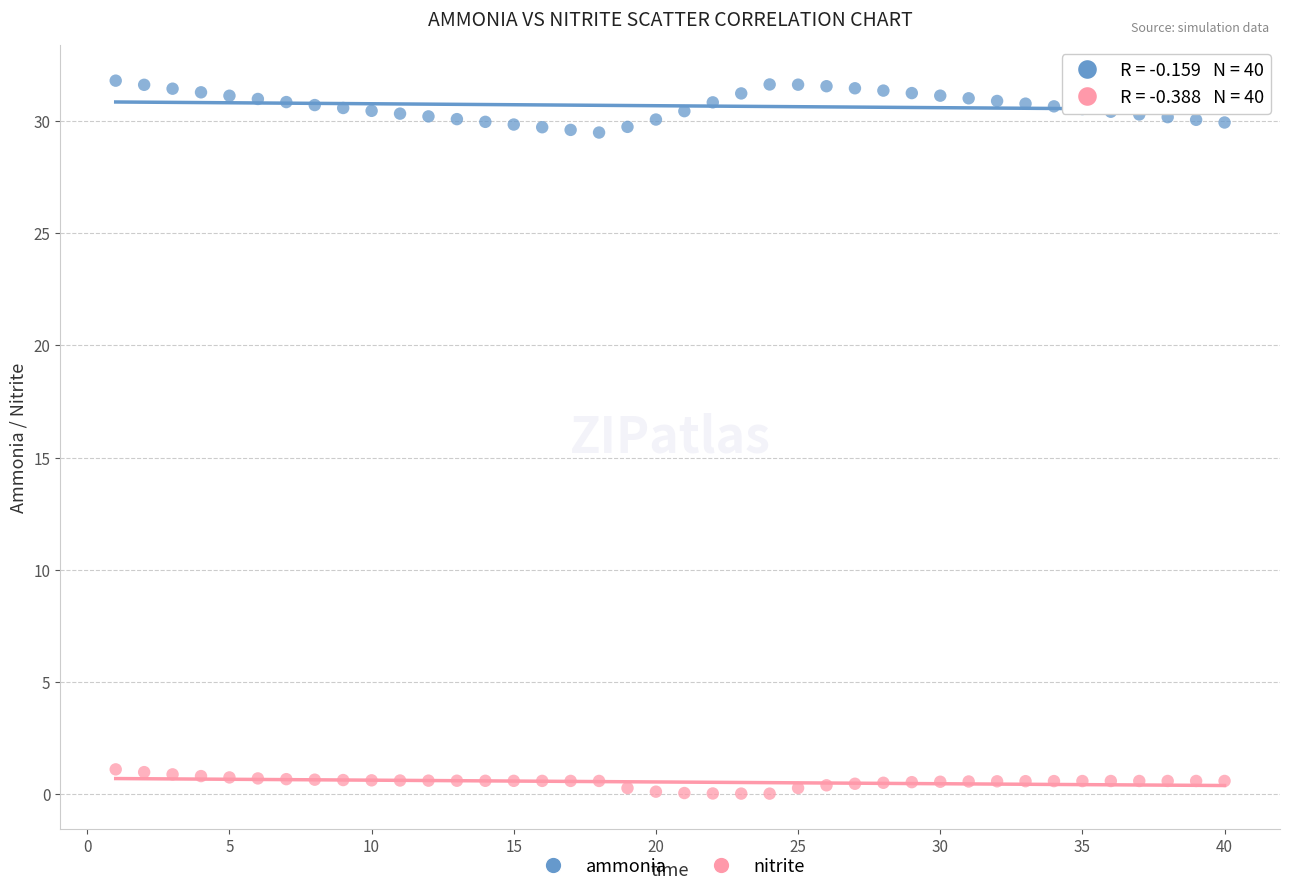

What is the X range (max minus min) for the scatter plot?

39.0